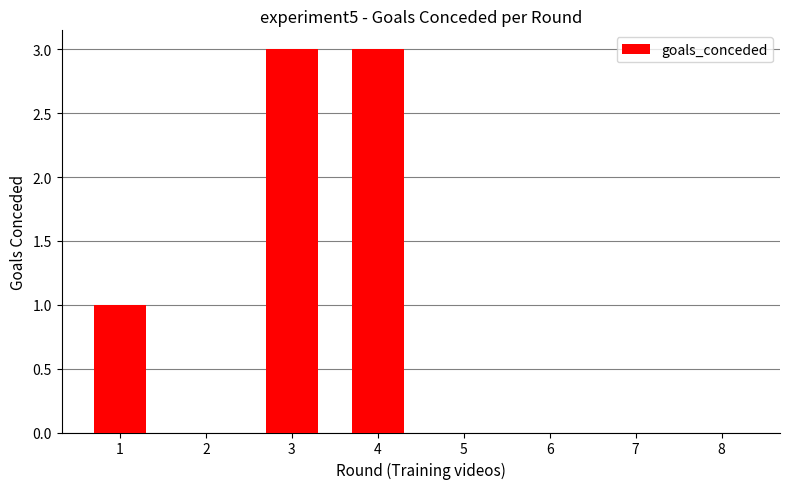

What is the change in value from 1 to 4?

+2